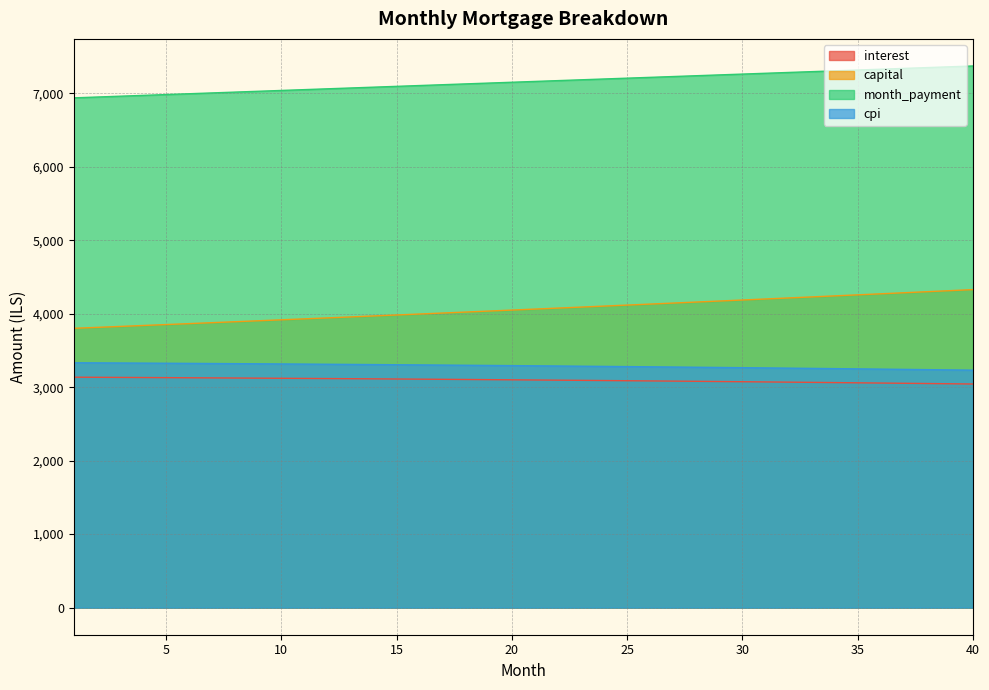

What are all the series names shown in the legend?

interest, capital, month_payment, cpi